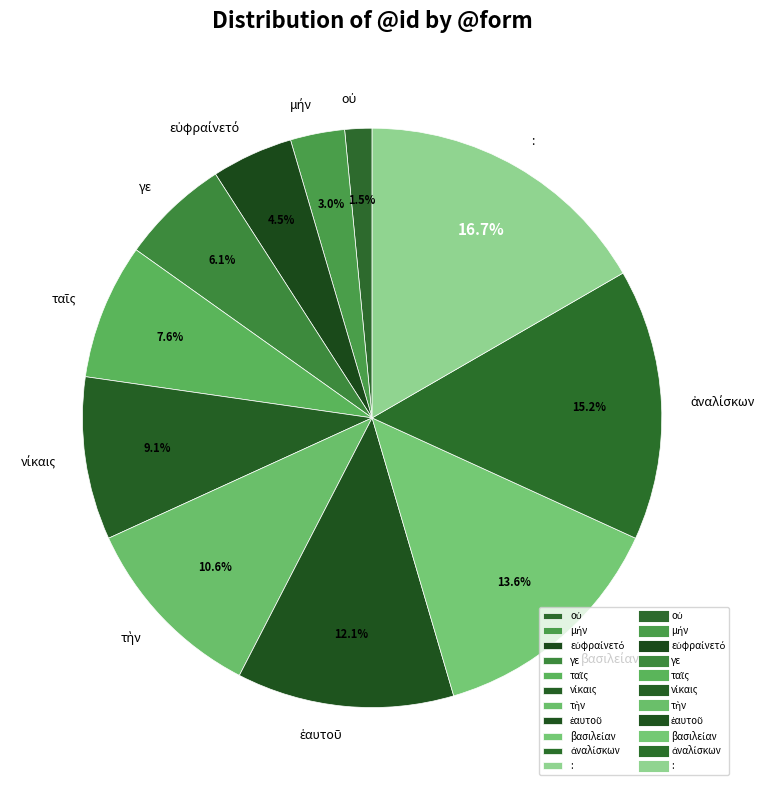

To the nearest percent, what is the average slice percentage?

9%